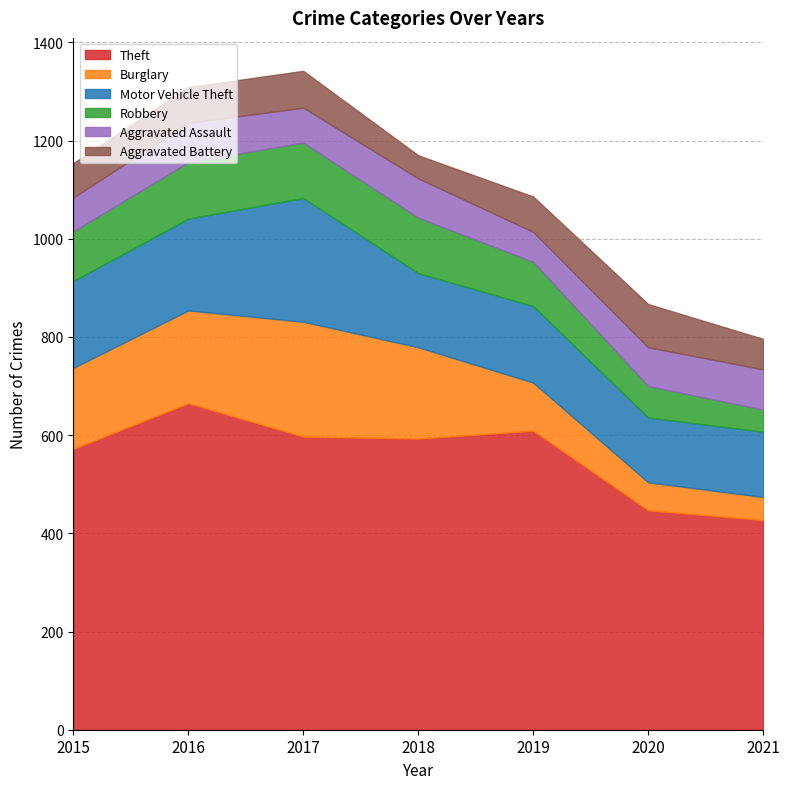

Between which two adjacent categories do Robbery and Aggravated Assault first intersect?

2019 and 2020